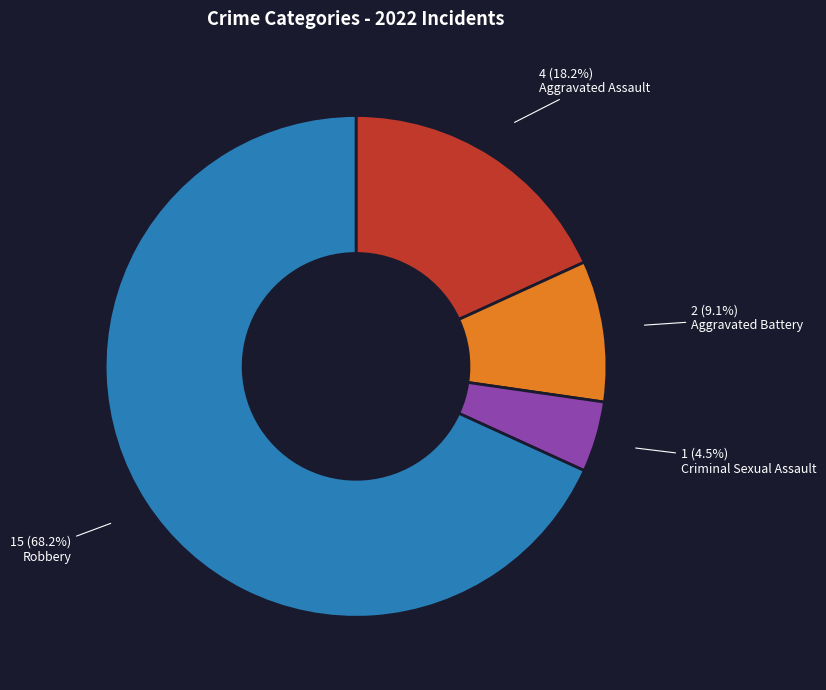

Which category has the biggest portion of the pie?

Robbery